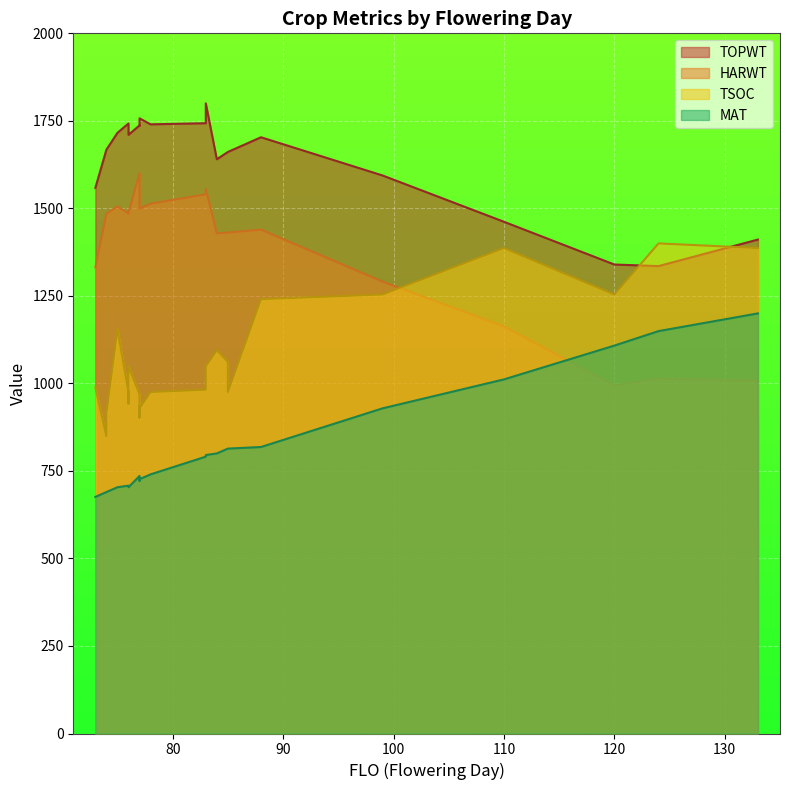

True or false: TOPWT and TSOC cross at least once.

True